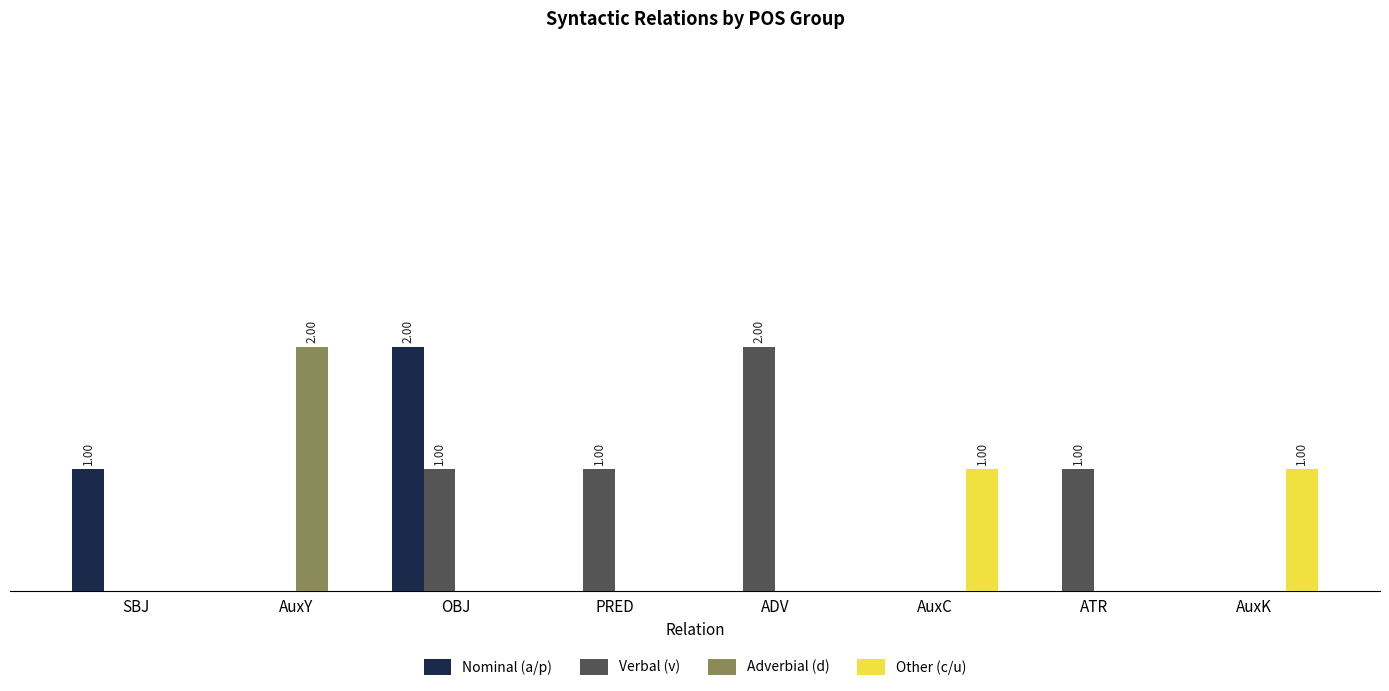

What are all the series names shown in the legend?

Nominal (a/p), Verbal (v), Adverbial (d), Other (c/u)